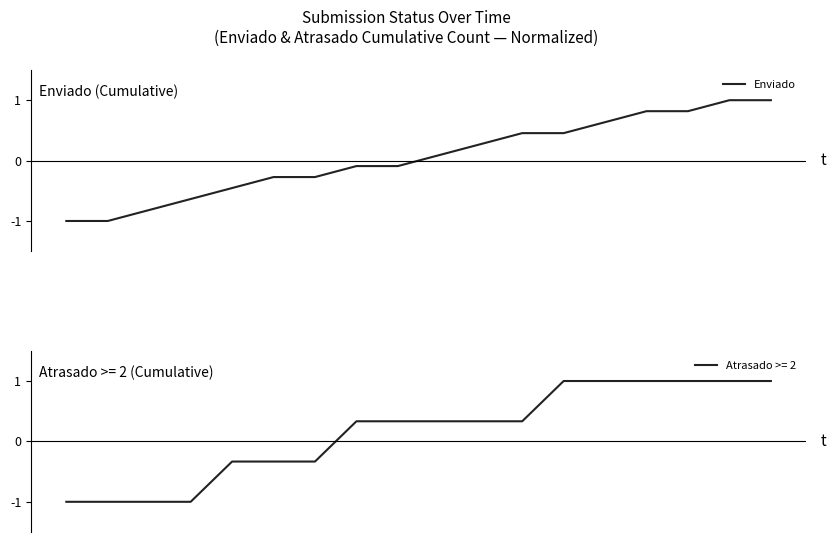

What is the lowest value of the Enviado series?

-1.0